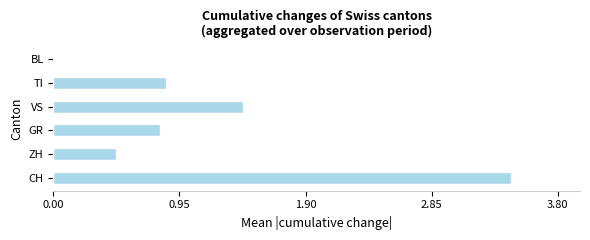

What is the sum of all values?

7.0